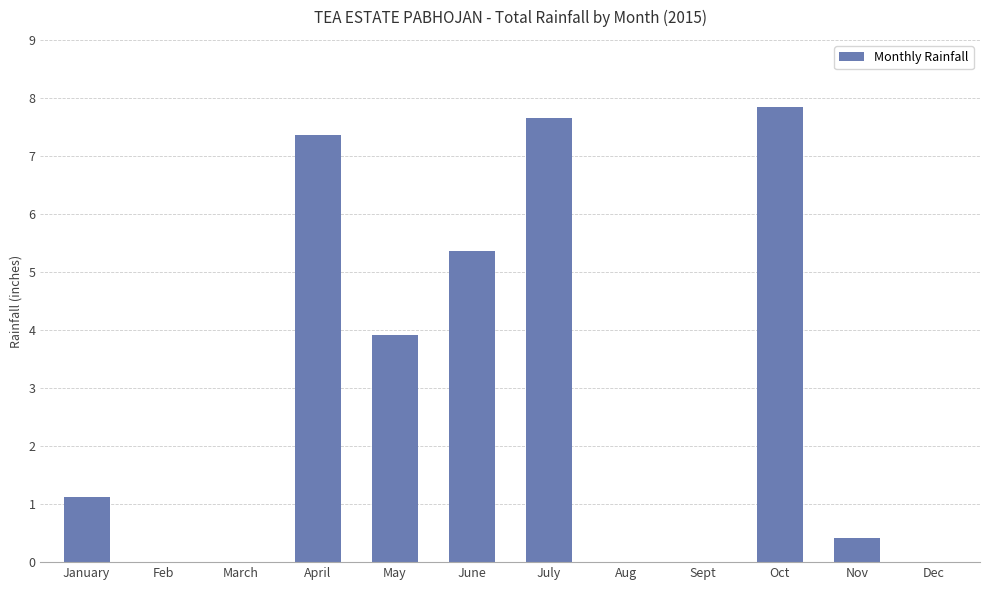

Where does the data first go above 1?

January